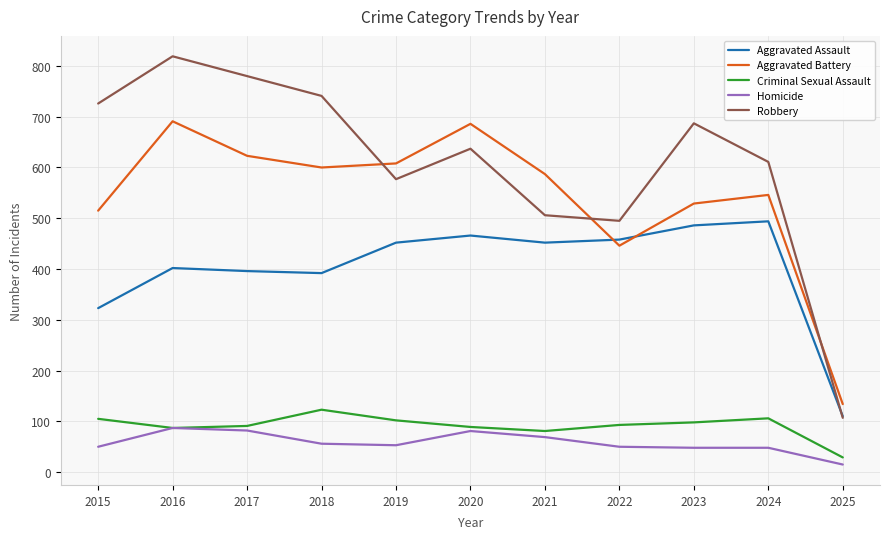

What is the approximate value of Aggravated Battery at 2017?

623